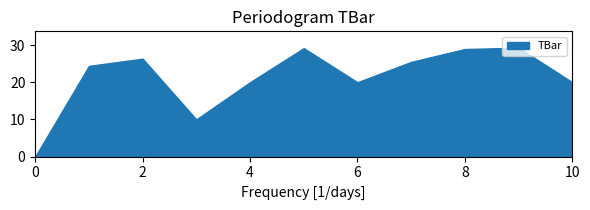

Reading right to left, transcribe all the data shown in this chart.

20.0	29.3	28.9	25.5	20.0	29.2	20.0	10.0	26.3	24.4	0.0